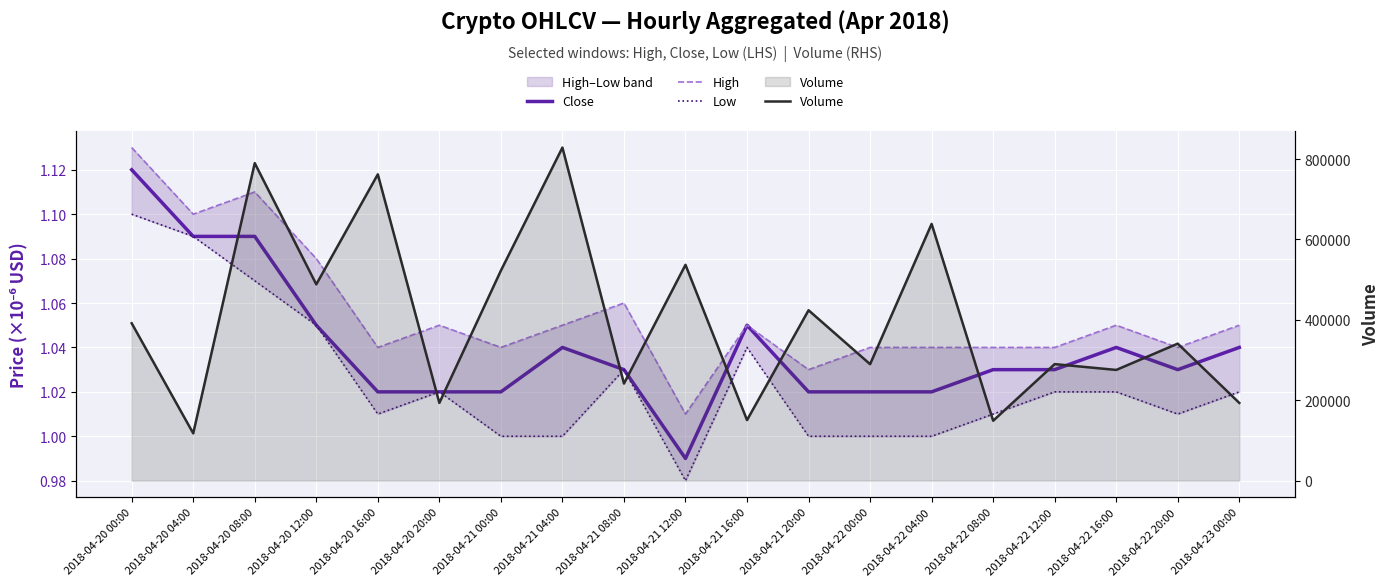

True or false: Low and Volume intersect in this chart.

False